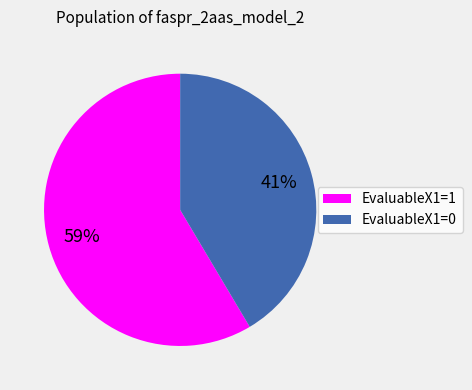

To the nearest percent, what is the average slice percentage?

50%